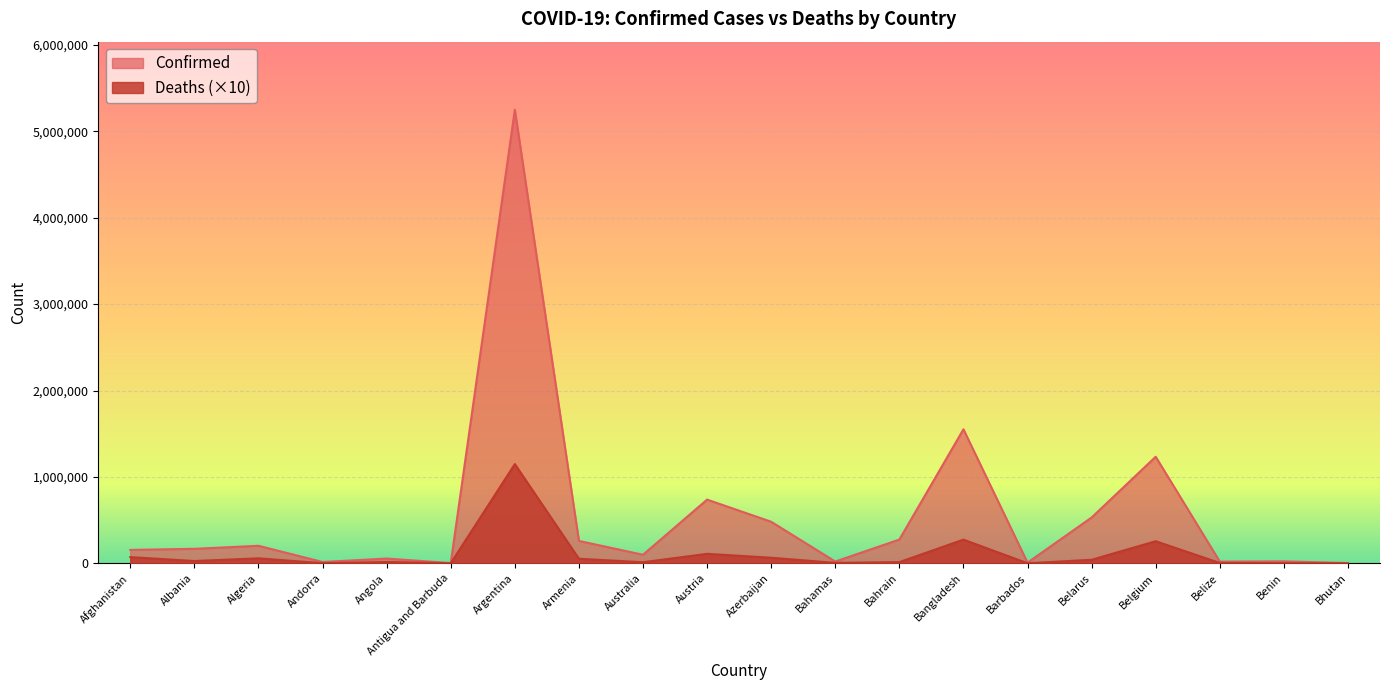

Between Azerbaijan and Bahamas, which series saw the biggest shift?

Confirmed